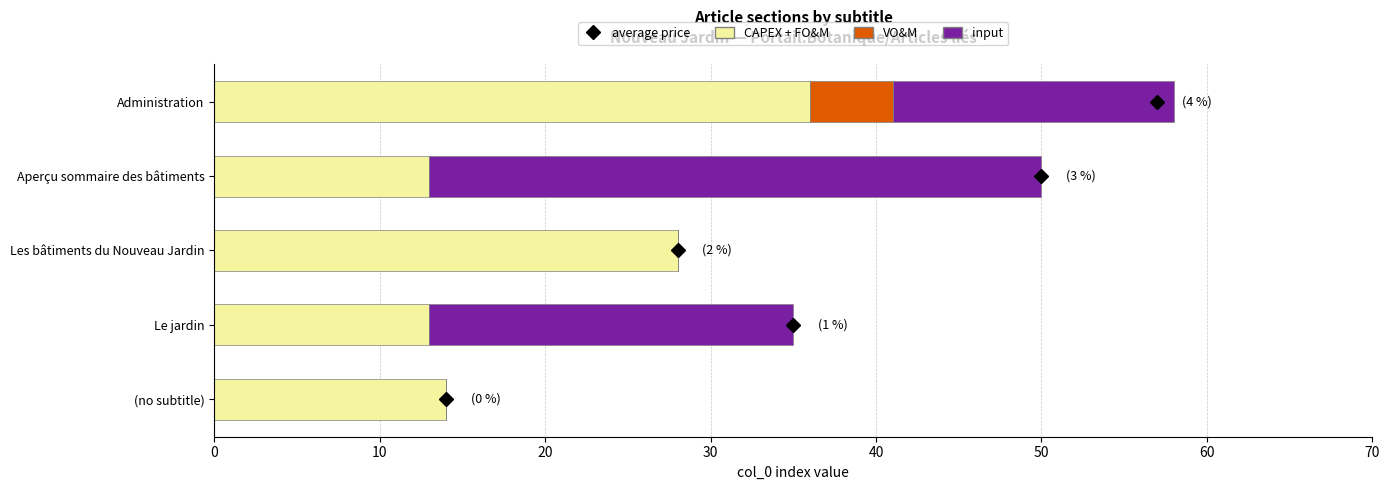

At which label is CAPEX + FO&M closest to 24?

Les bâtiments du Nouveau Jardin